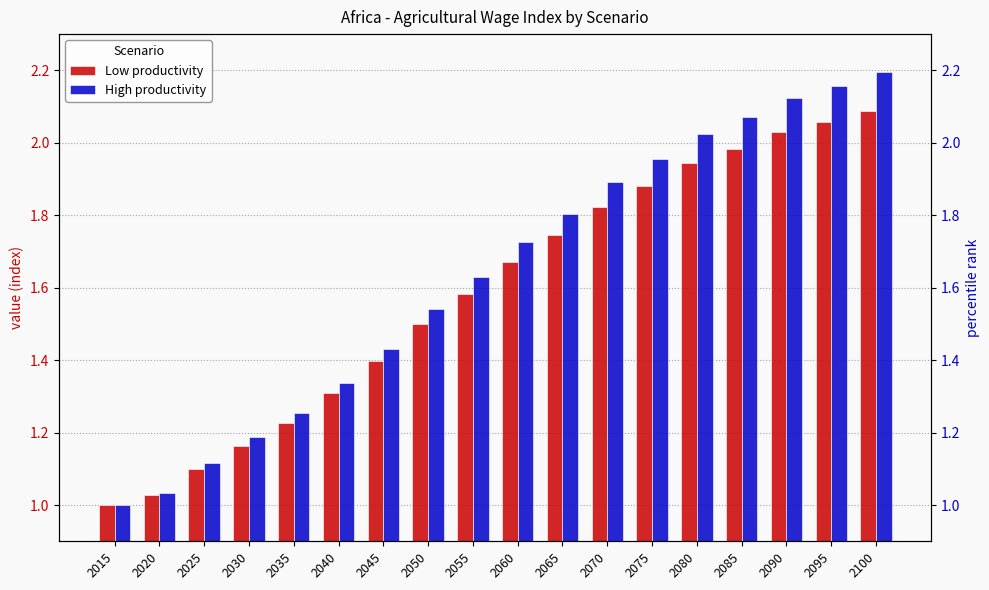

At how many categories does at least one series exceed 1?

17